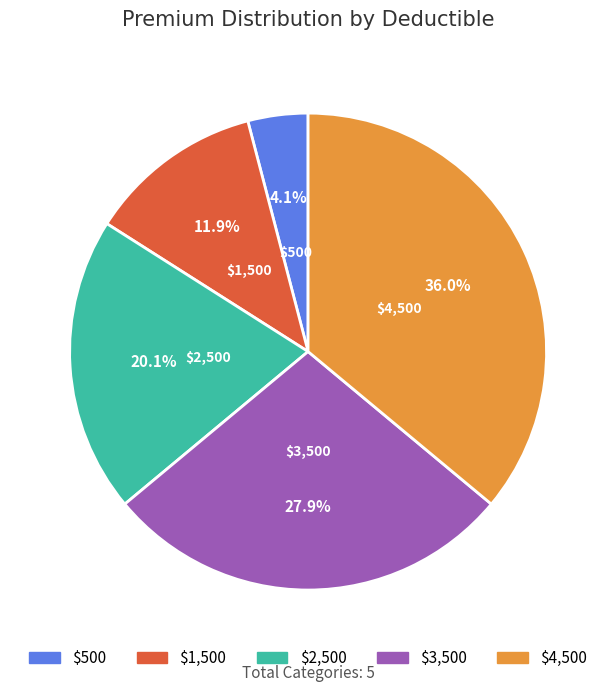

What is the smallest slice in the pie chart?

$500